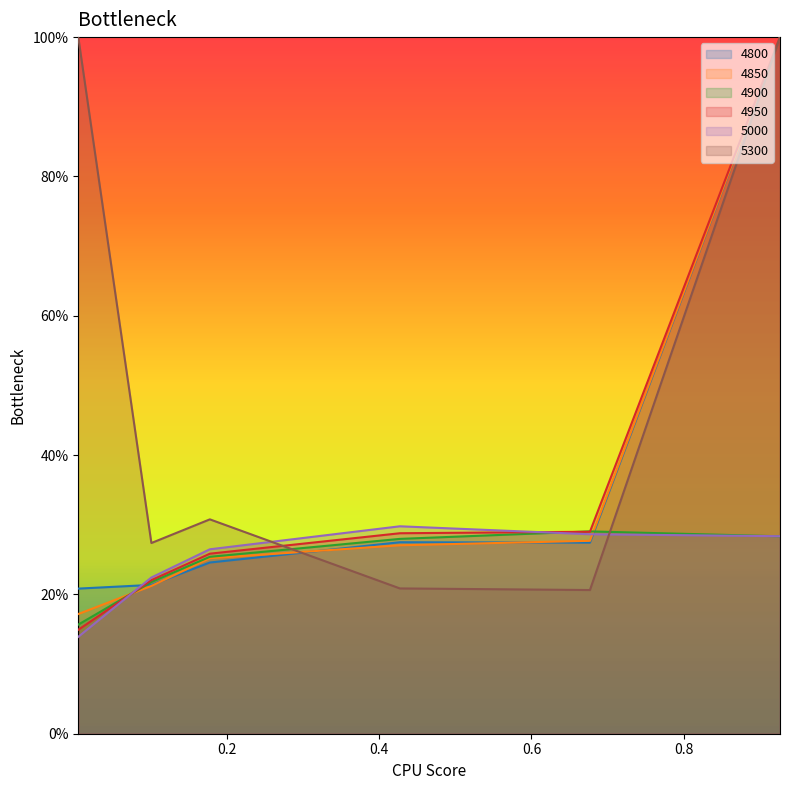

What is the spread (max minus min) of values at 0.1013698630136986?

0.1